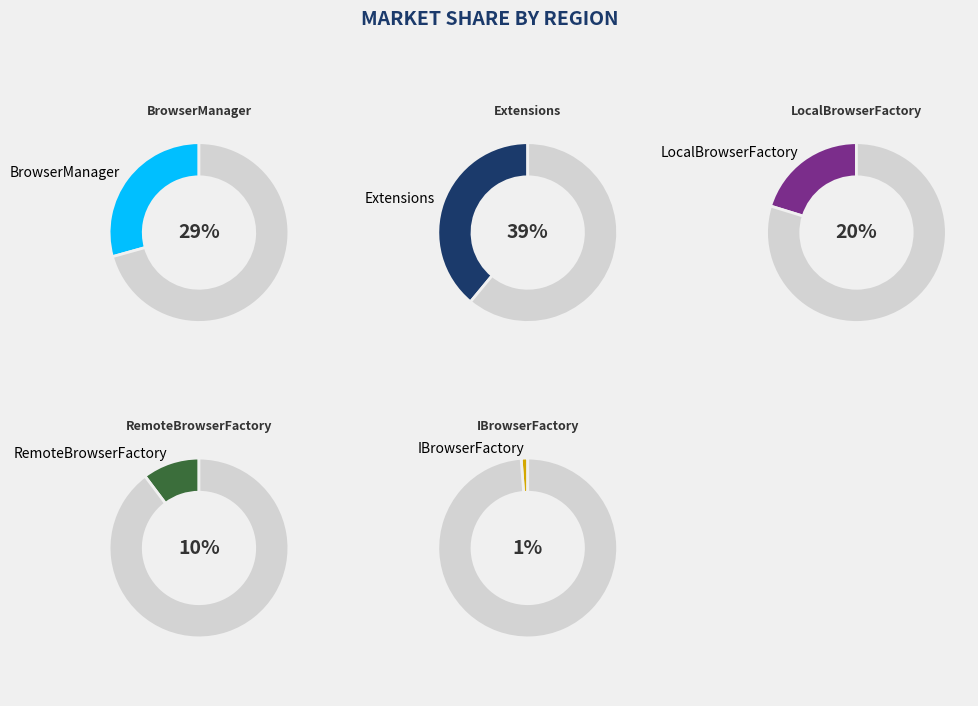

Which slice is the largest?

Extensions